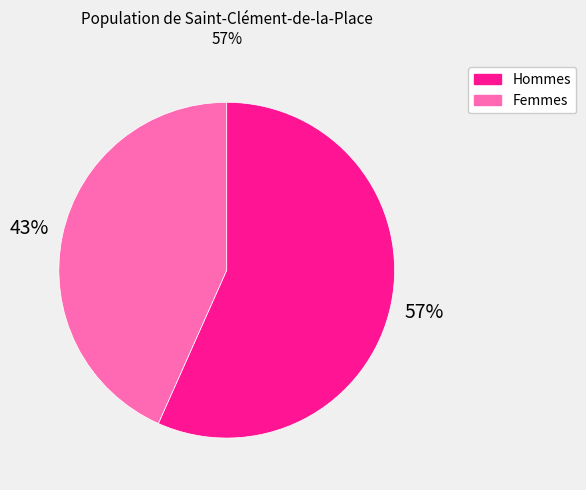

Is there a majority slice in this chart?

Yes